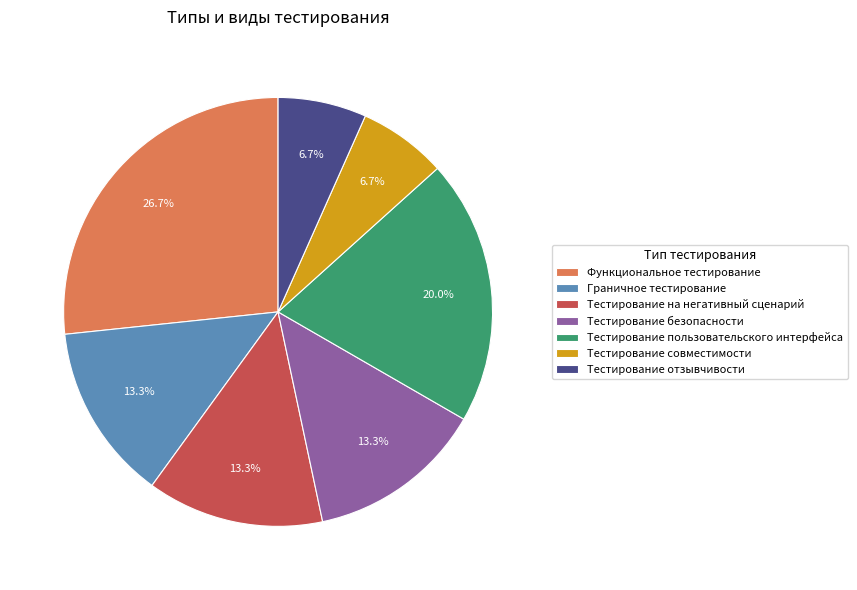

How many slices are in this pie chart?

7